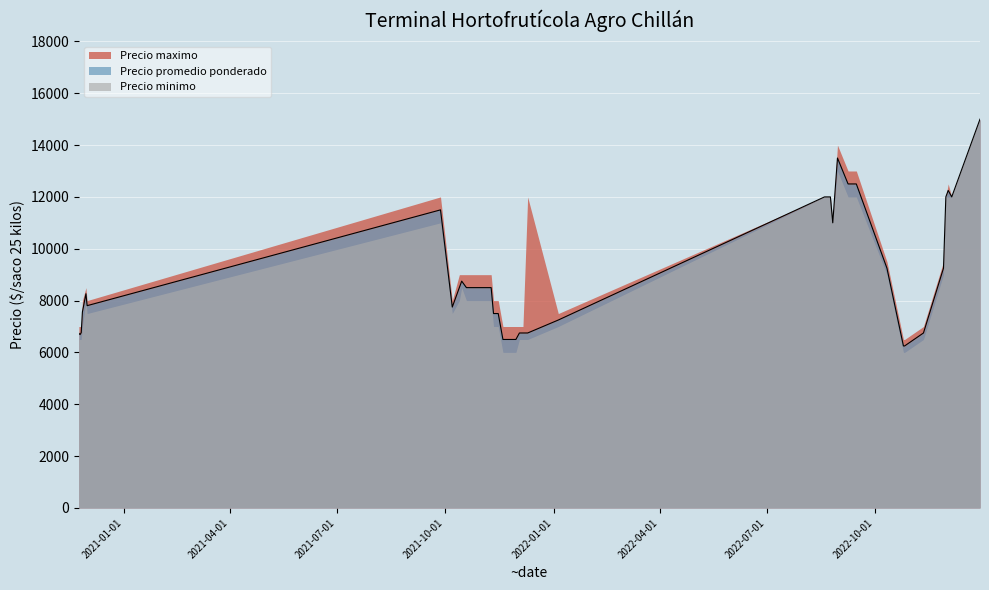

What is the value of the Precio minimo point at the 14th from the left?

6000